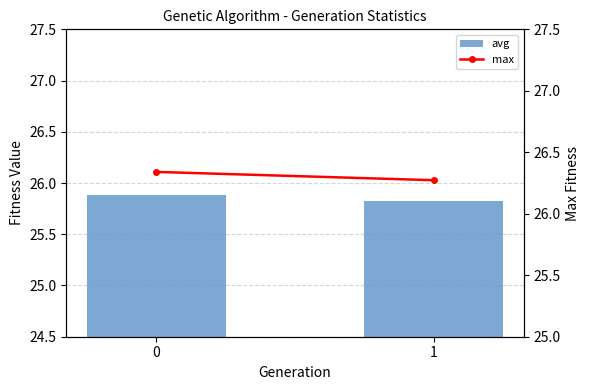

How many bars are there in total?

4